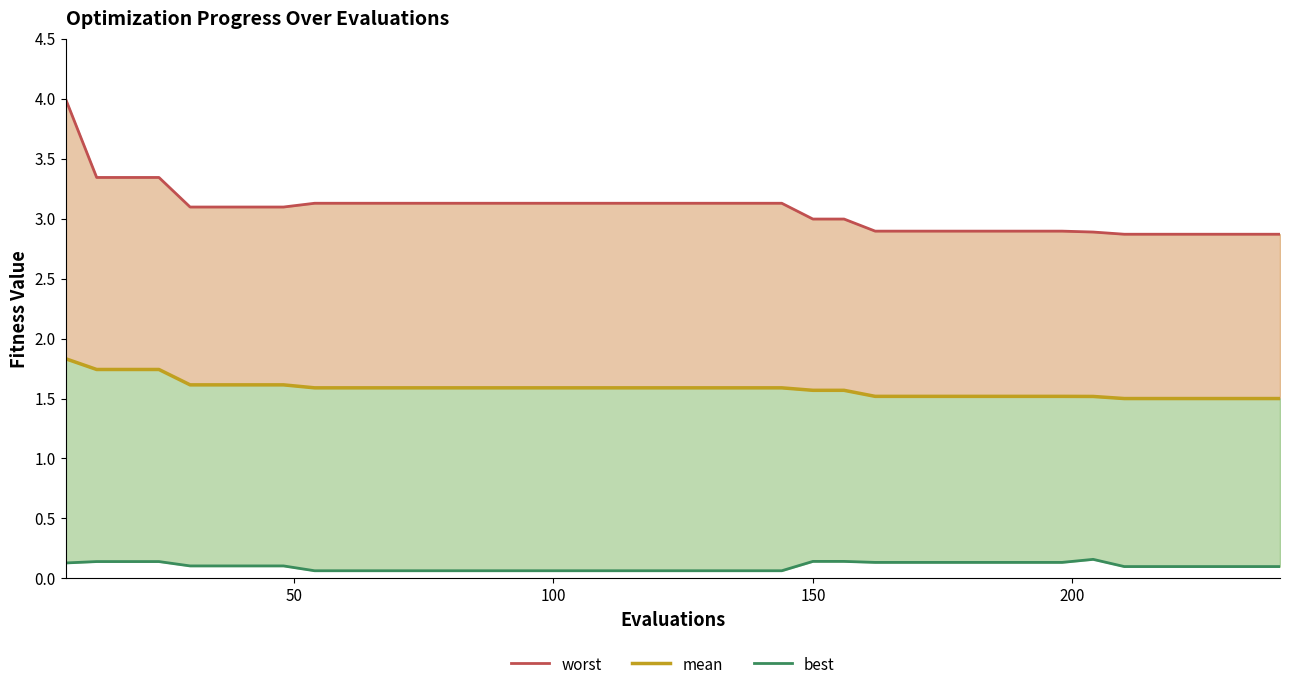

True or false: worst and mean intersect in this chart.

False